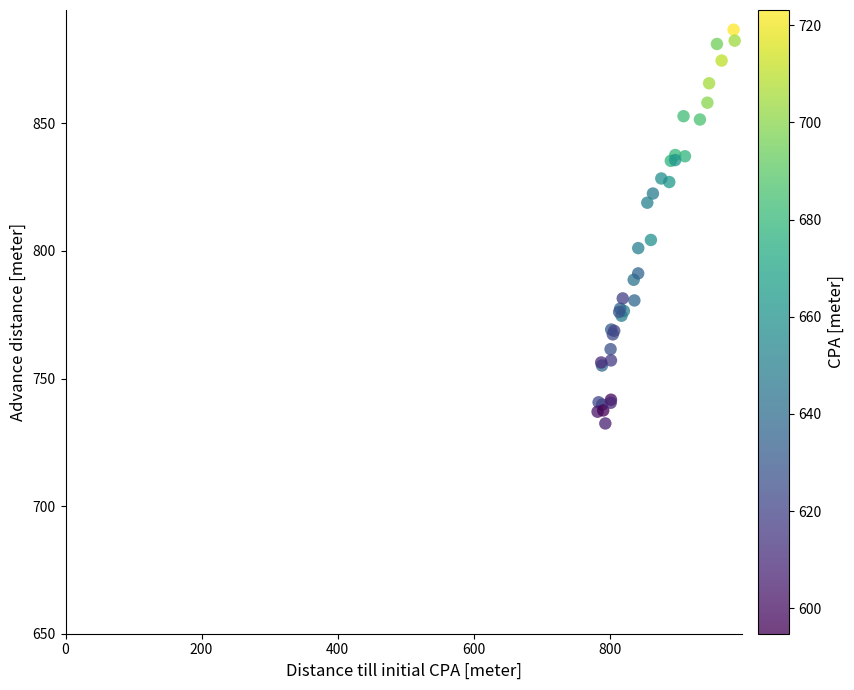

What Y value in the scatter plot is closest to 809?

804.3